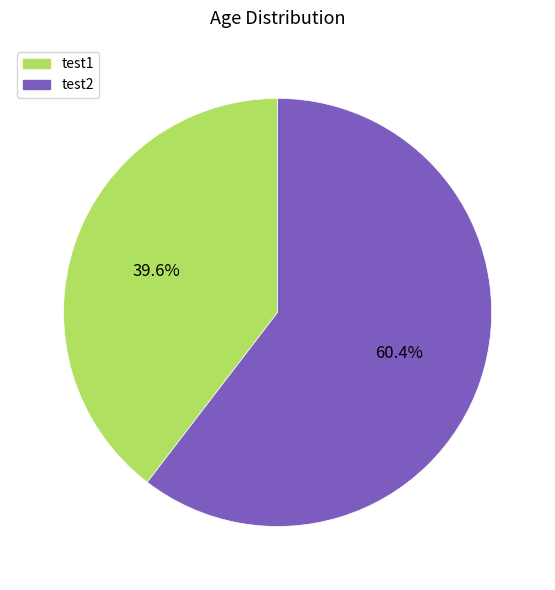

What is the largest slice in the pie chart?

test2